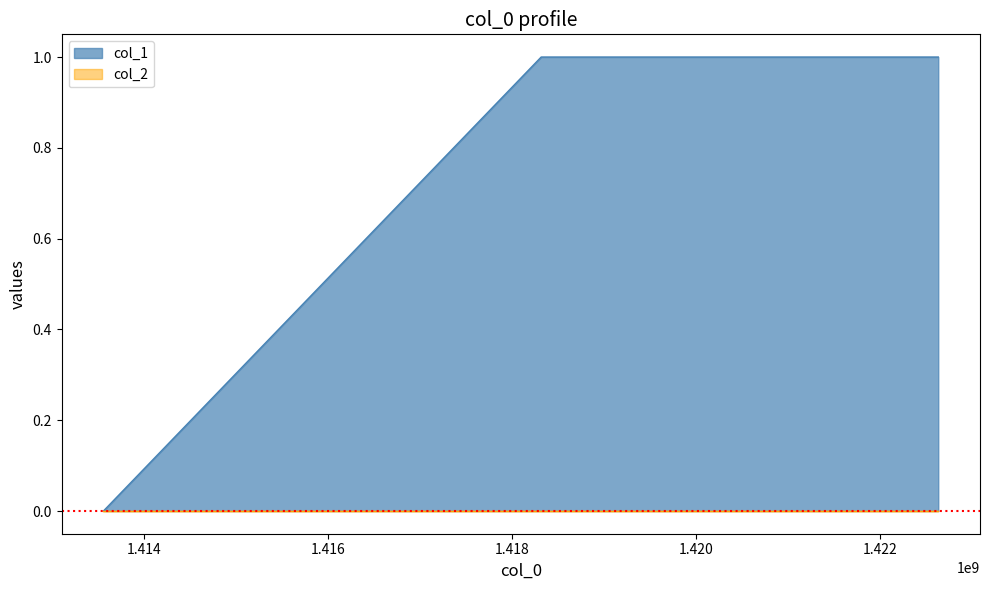

What is the approximate value at 1422631851?

1